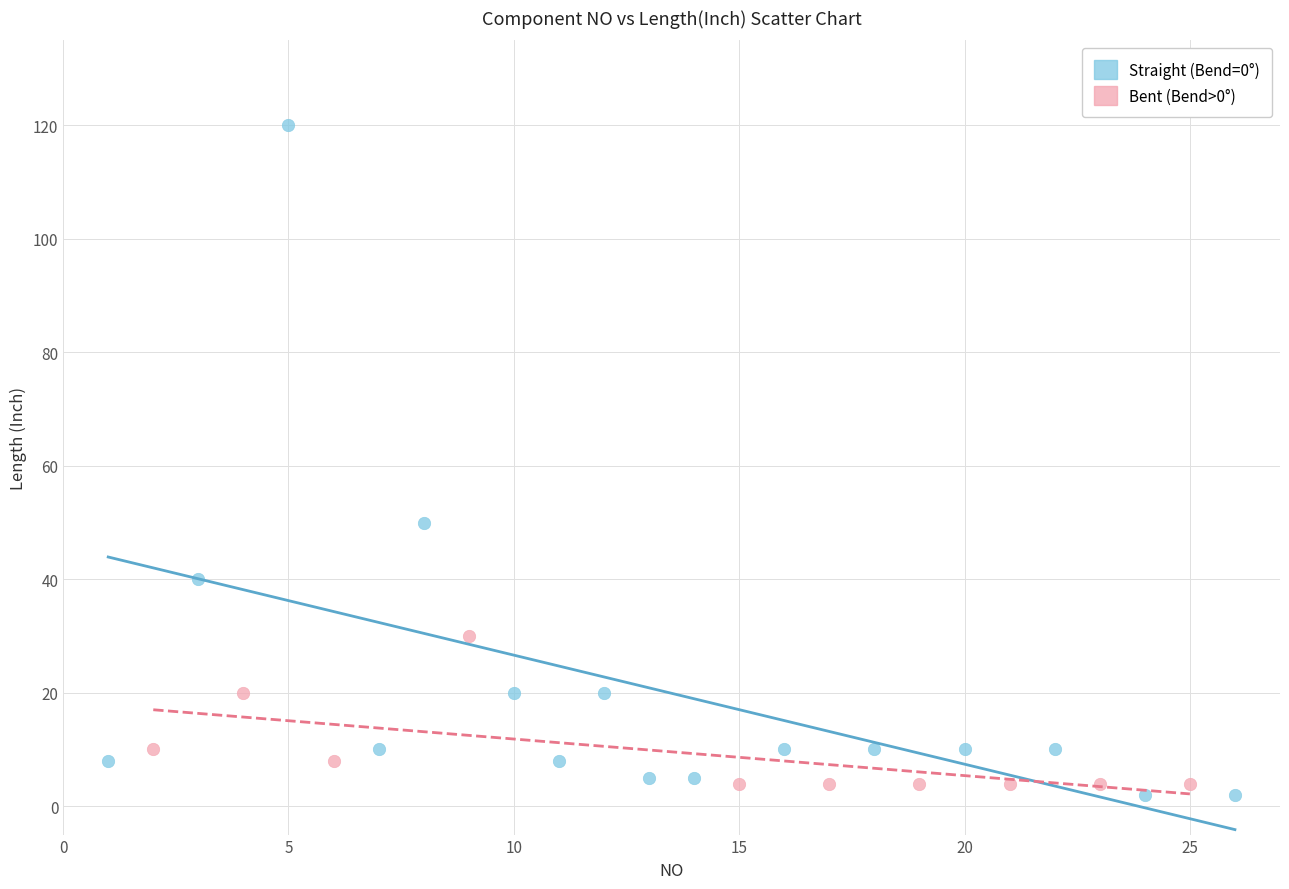

Which series reaches the maximum Y coordinate?

Straight (Bend=0°)